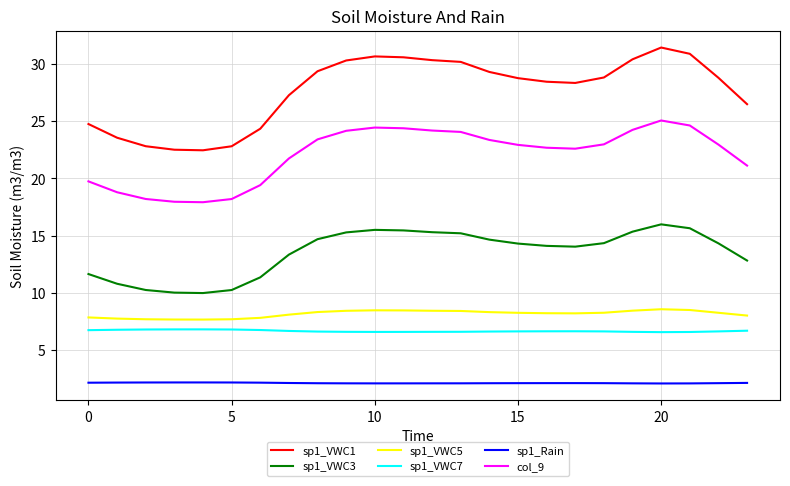

True or false: sp1_VWC7 and sp1_VWC5 intersect in this chart.

False